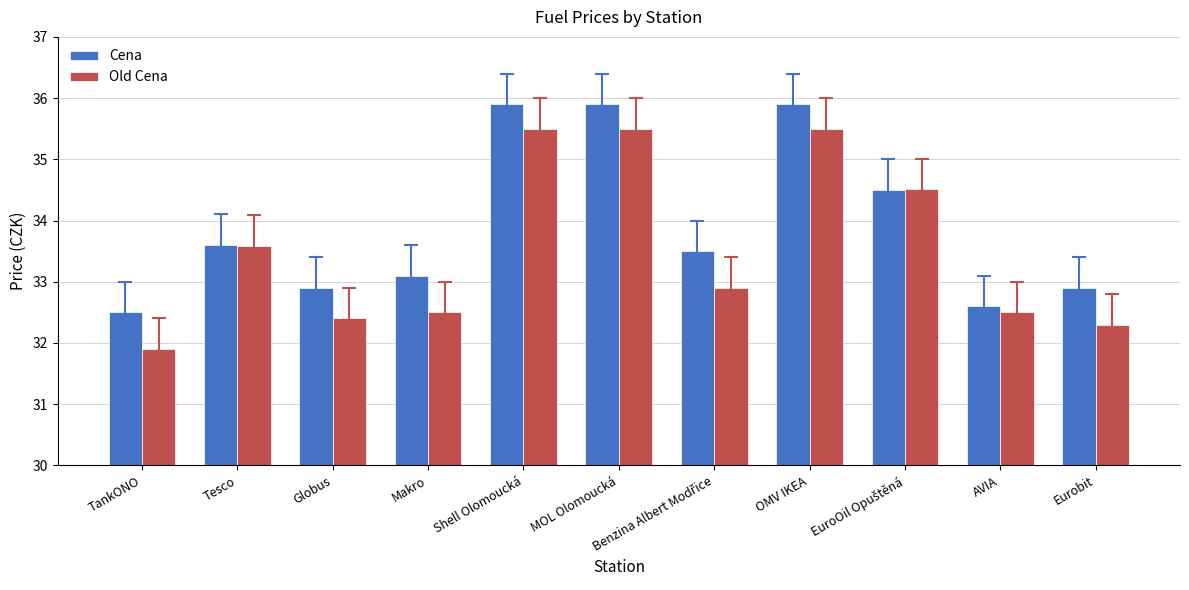

At which label does Old Cena reach its minimum?

TankONO